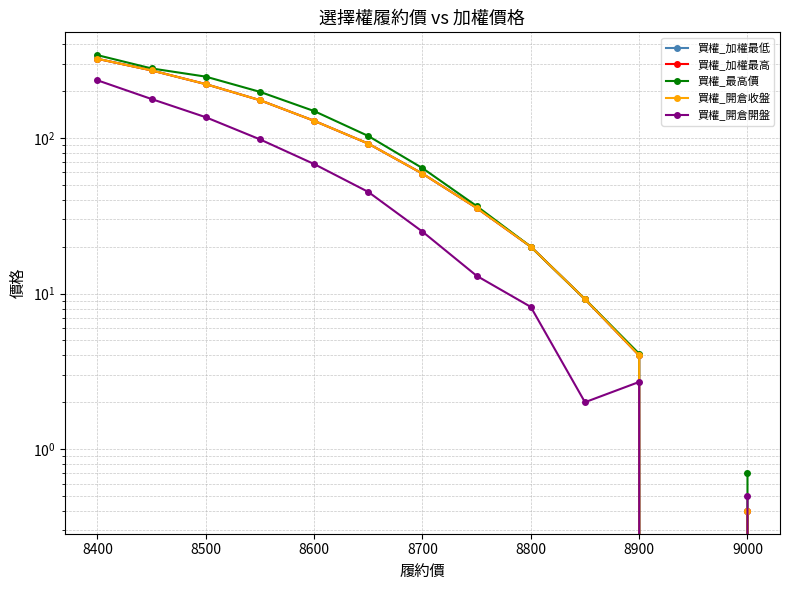

At 8900, list the series in order from largest to smallest.

買權_最高價, 買權_加權最低, 買權_加權最高, 買權_開倉收盤, 買權_開倉開盤